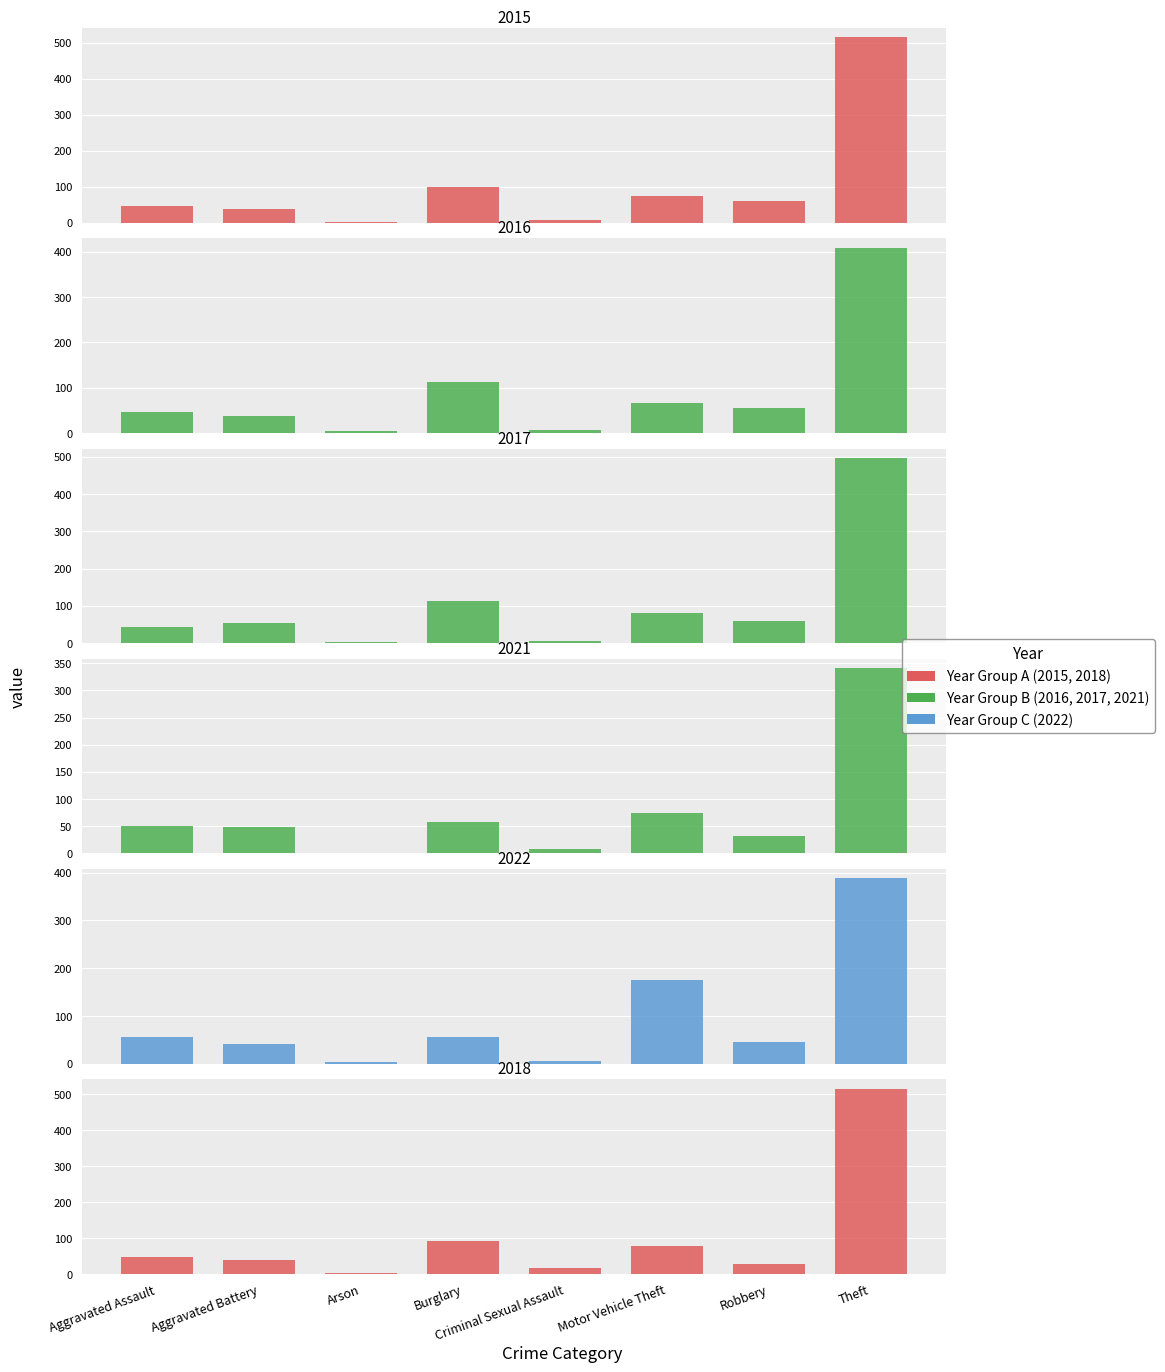

True or false: 2021 has a value of 47 at Robbery.

False